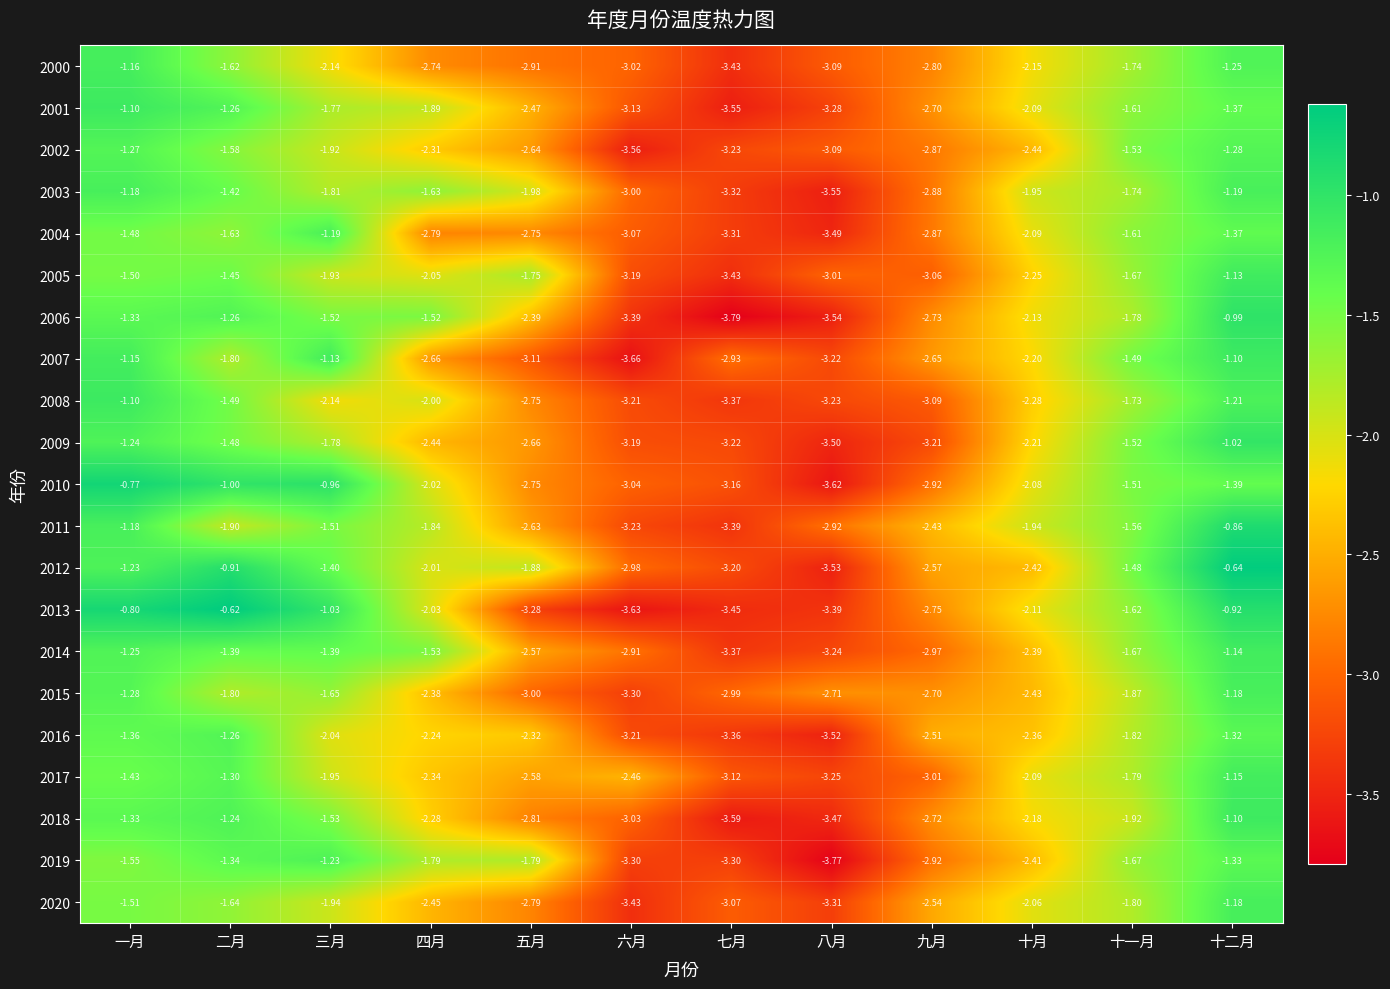

Which category has the lowest value in the 2008 series?

七月